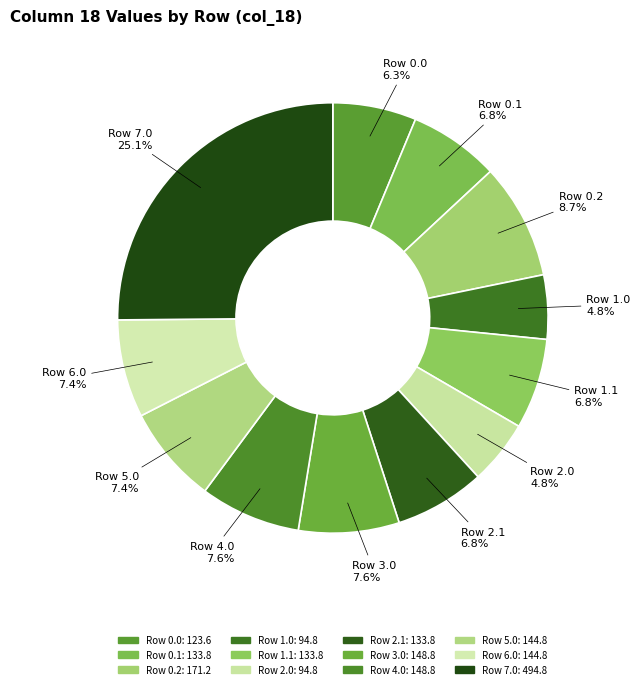

What is the smallest slice in the pie chart?

Row 1.0